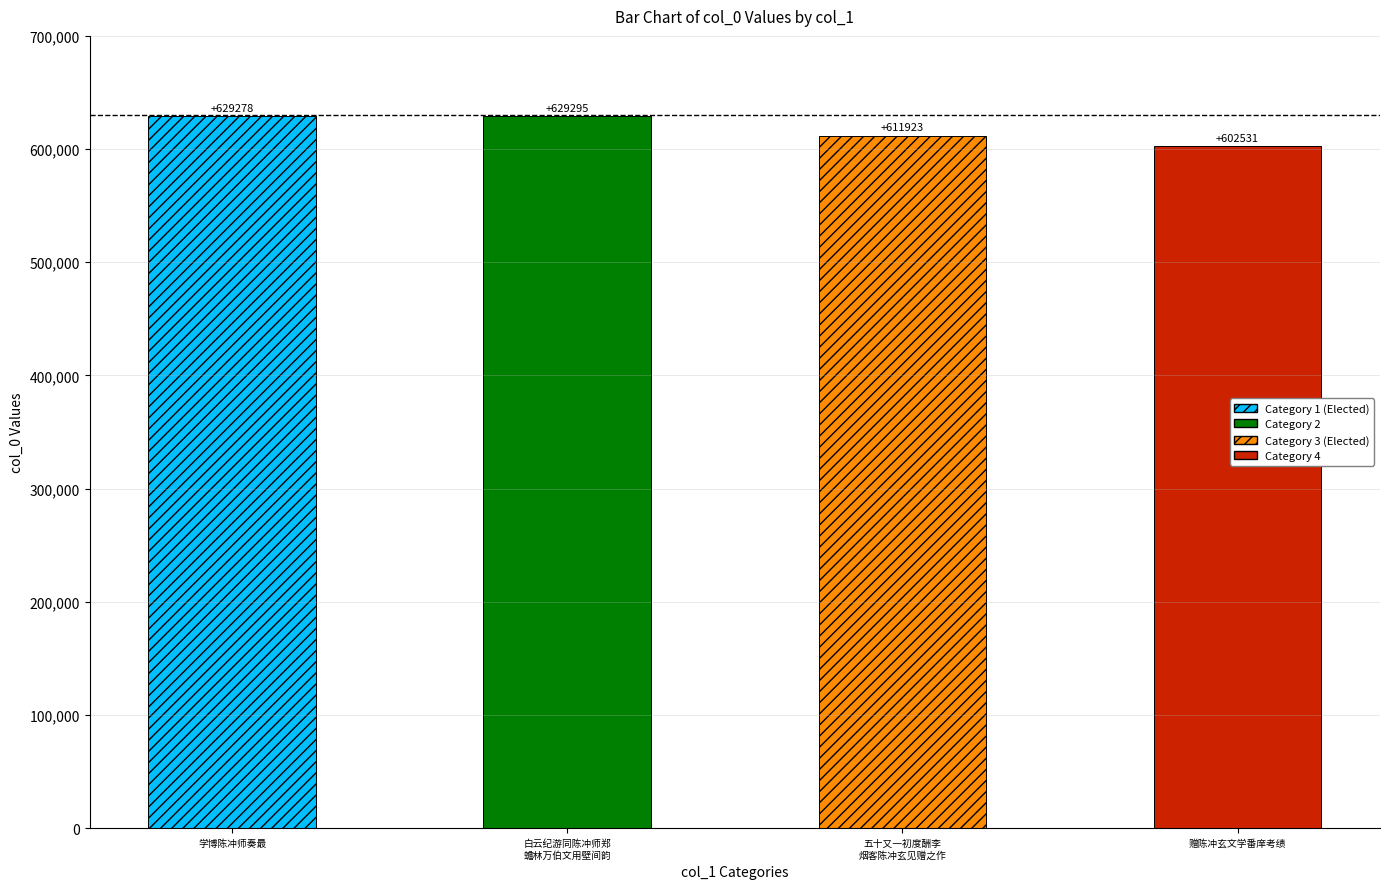

True or false: the data shows 846879 at 白云纪游同陈冲师郑蟾林万伯文用壁间韵.

False